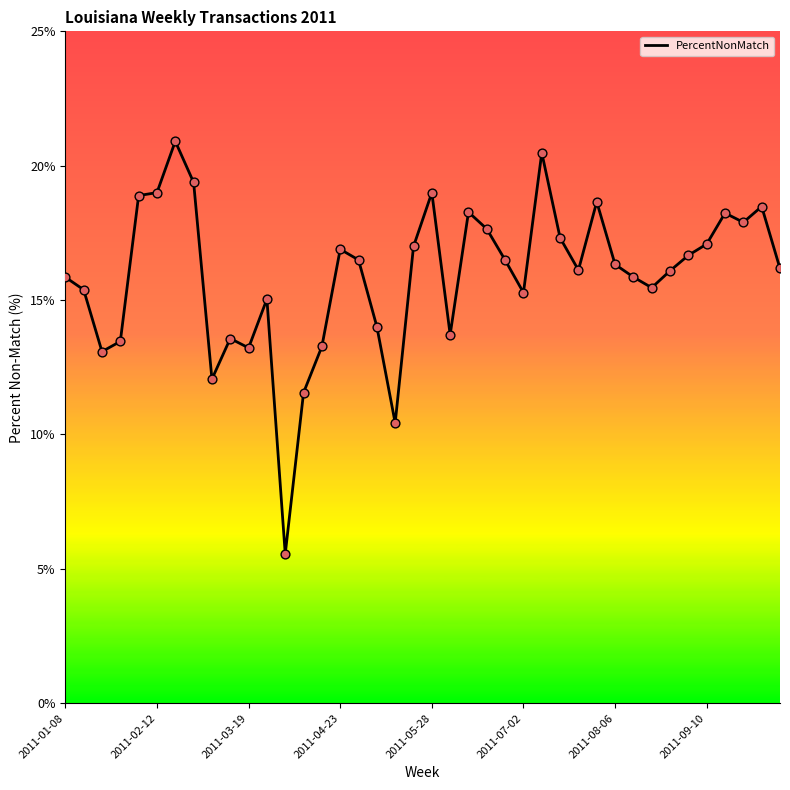

What is the minimum value shown in the chart?

5.6